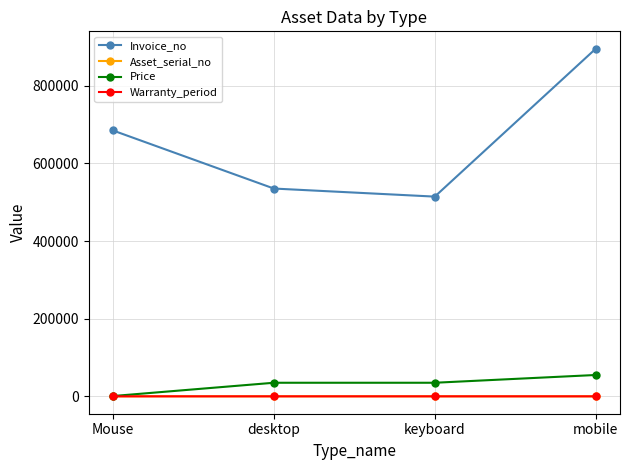

How many lines are shown in the chart?

4